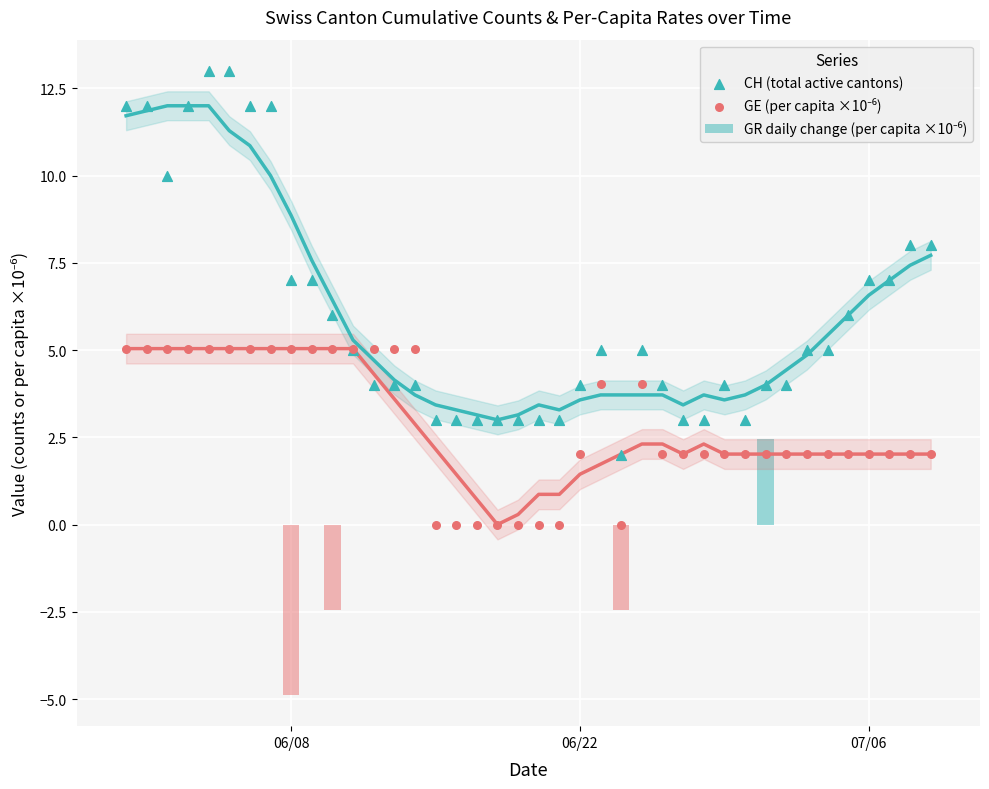

At how many categories does at least one series exceed 2?

39